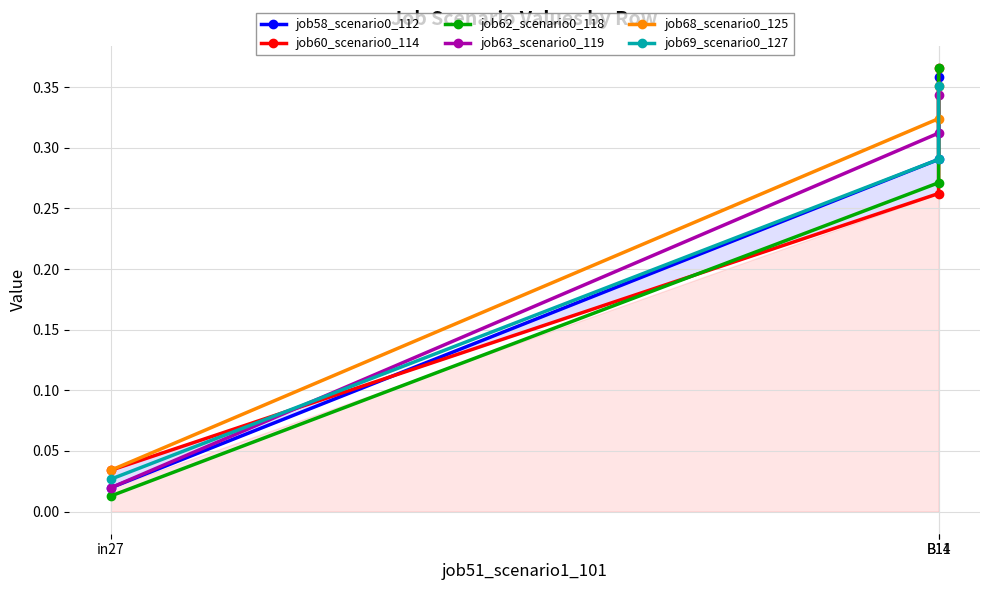

Is the value of job63_scenario0_119 at B11 greater than the value of job58_scenario0_112 at in27?

Yes